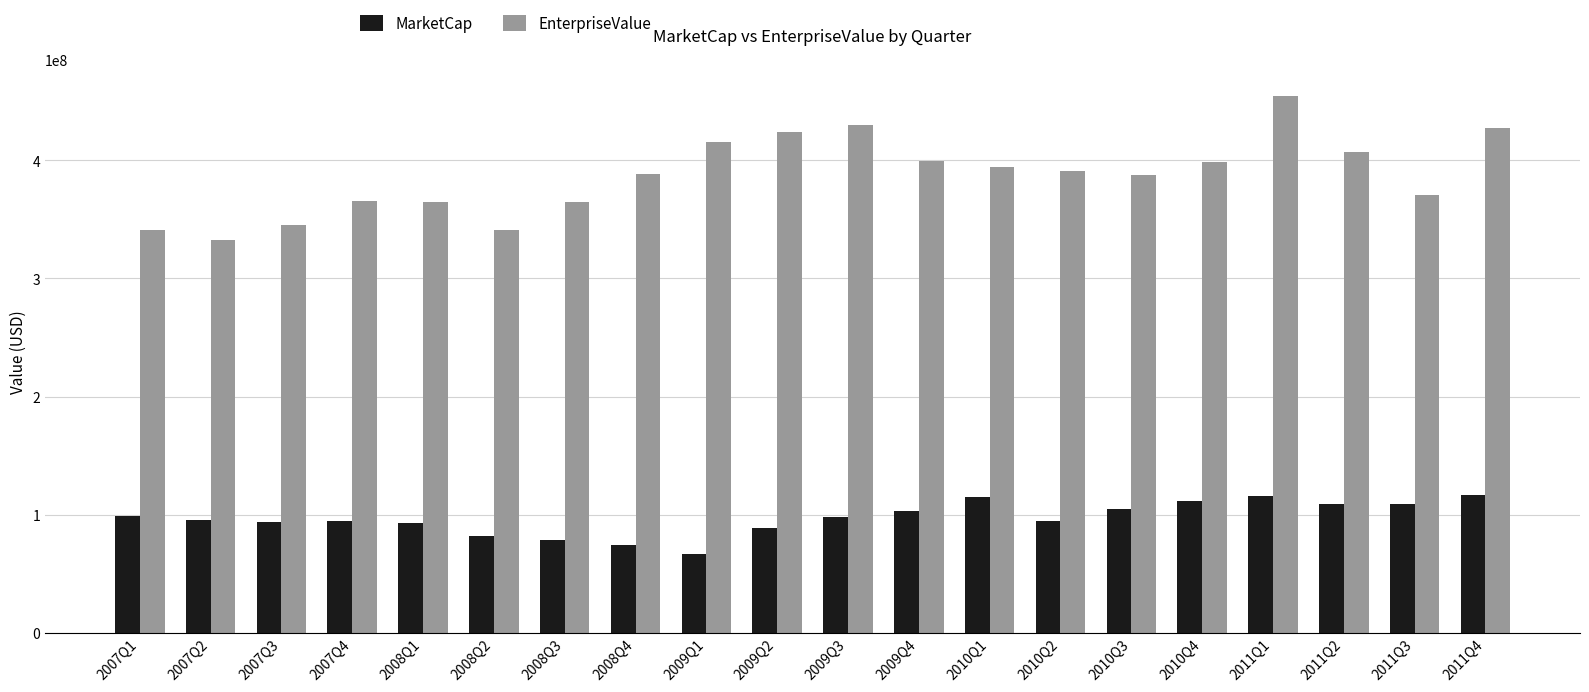

How many bars are there in each group?

2